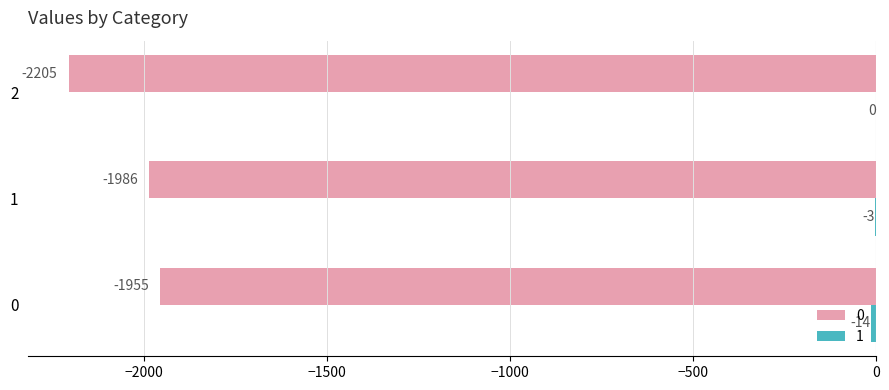

The value of 0 at 2 is -3730. True or false?

False